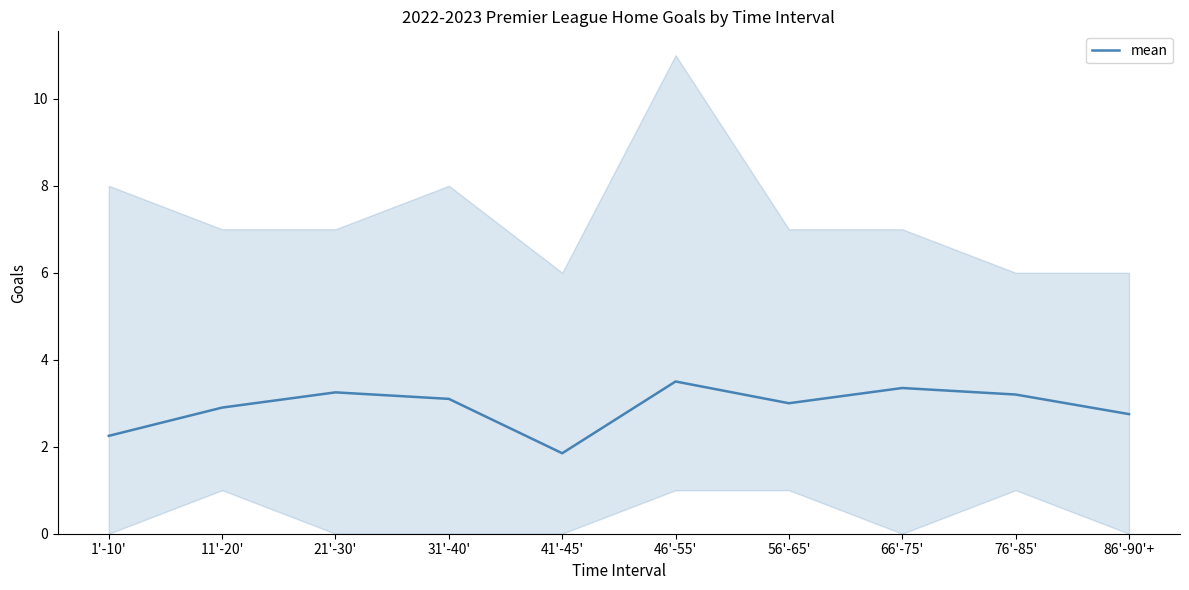

What is the sum of the values at 76'-85' and 11'-20'?

6.1